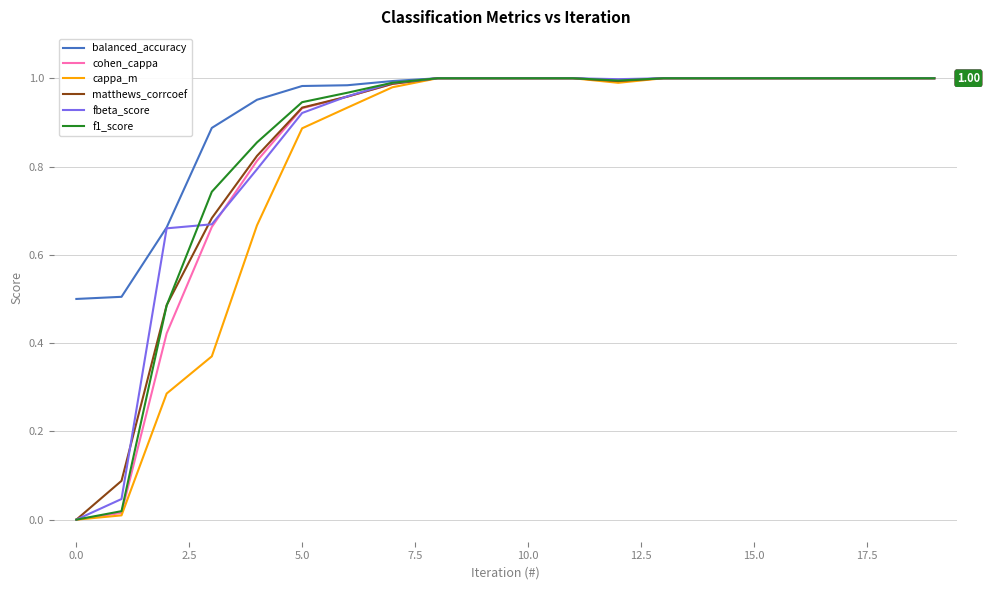

How many distinct data groups are displayed?

6